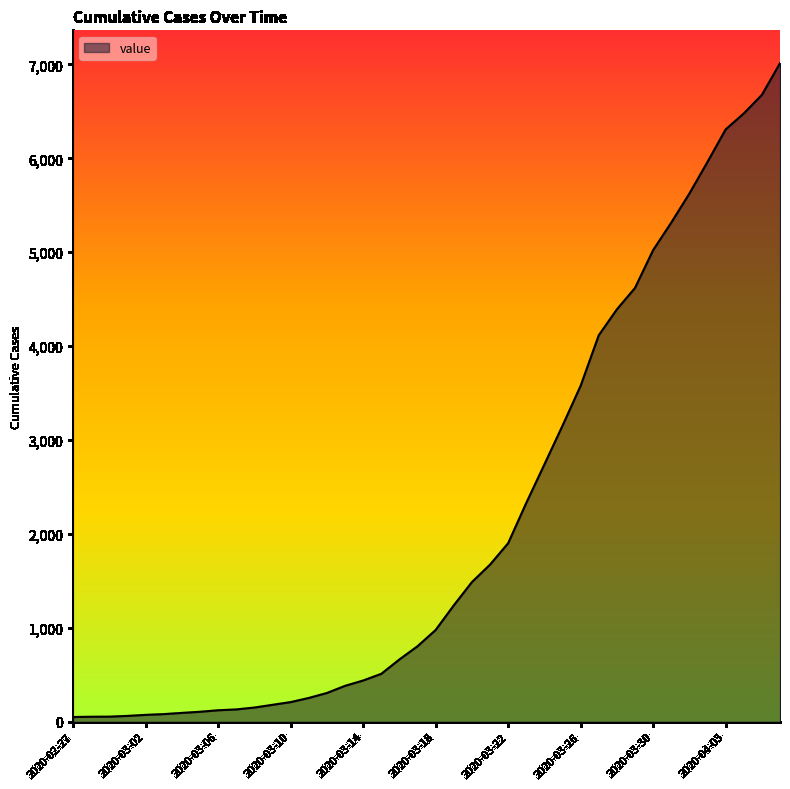

How many lines are shown in the chart?

1